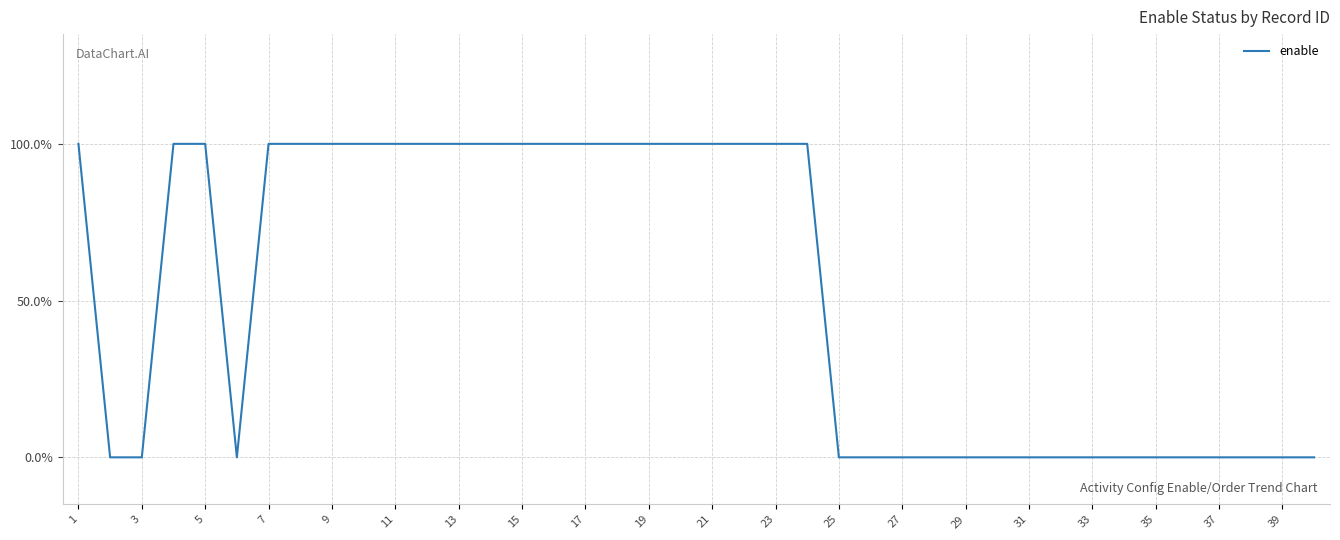

Does the chart display data point markers on the line(s)?

No